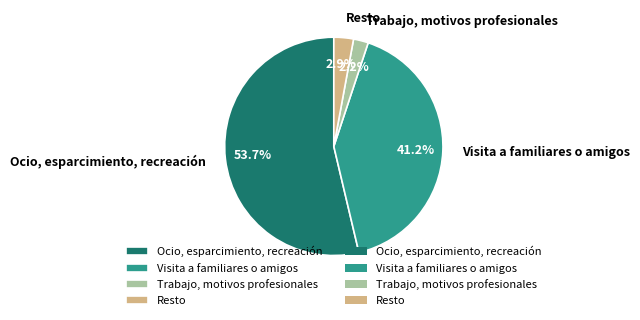

Is Ocio, esparcimiento, recreación the majority of the pie?

Yes